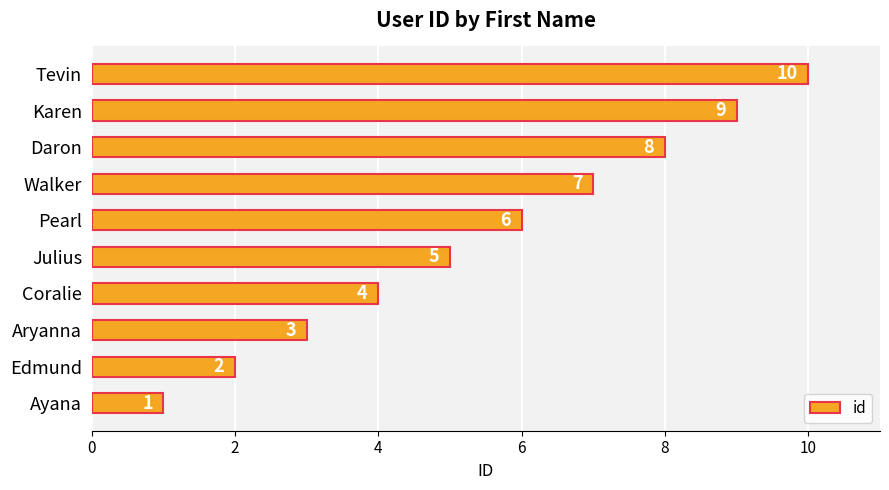

Rank the categories by value from lowest to highest.

Ayana, Edmund, Aryanna, Coralie, Julius, Pearl, Walker, Daron, Karen, Tevin